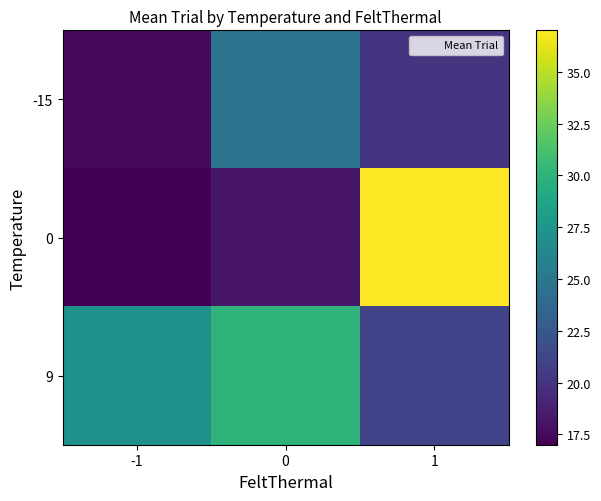

Between 1 and -1, which is larger?

1